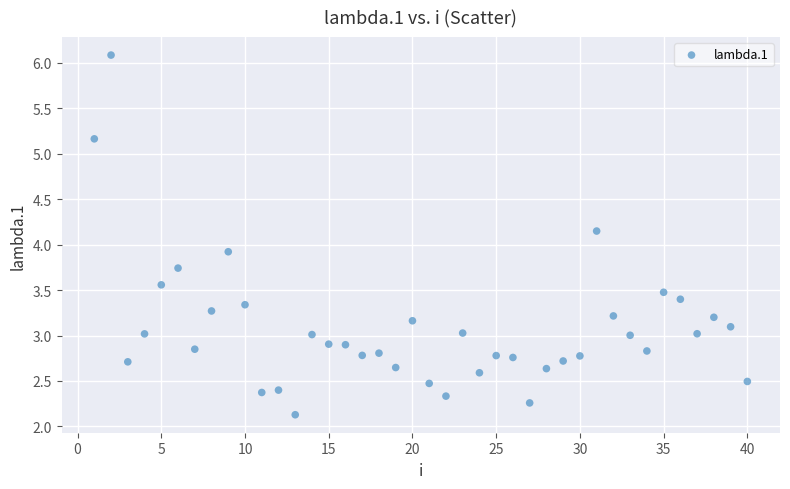

What is the range of X values (max minus min)?

39.0